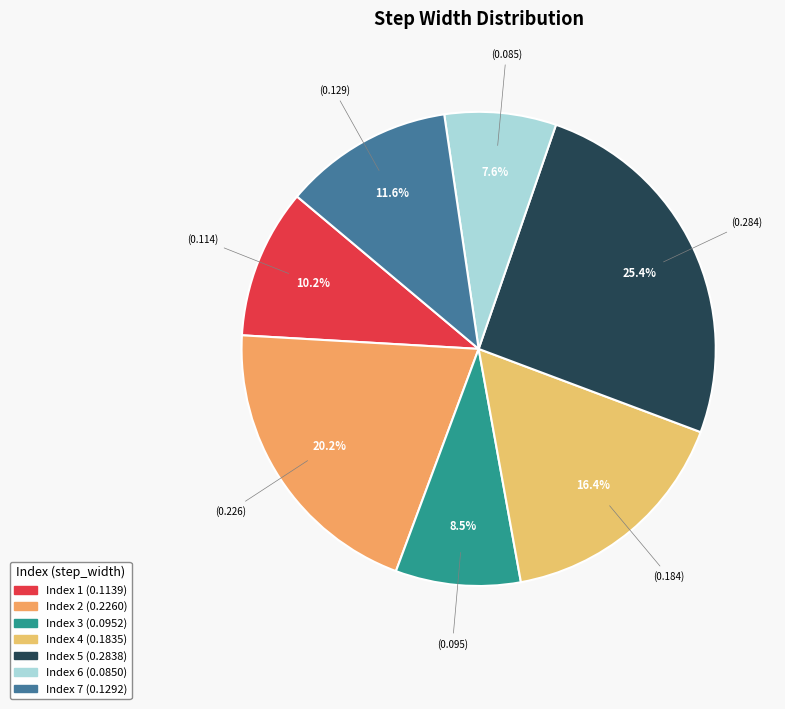

Which slice is the largest?

5